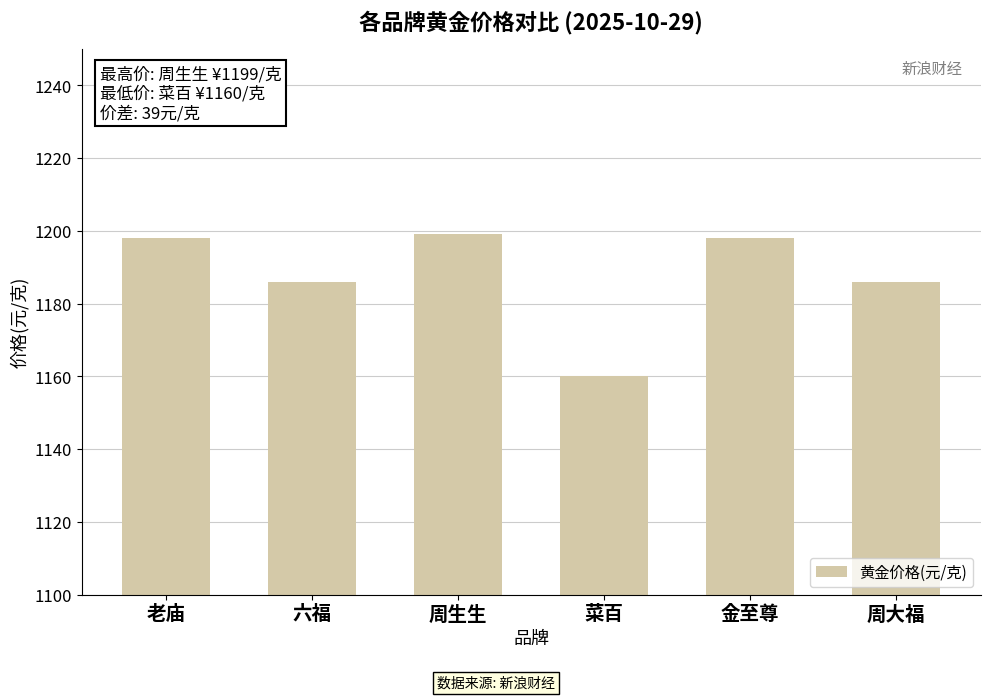

Reading left to right, transcribe all the data shown in this chart.

1198	1186	1199	1160	1198	1186